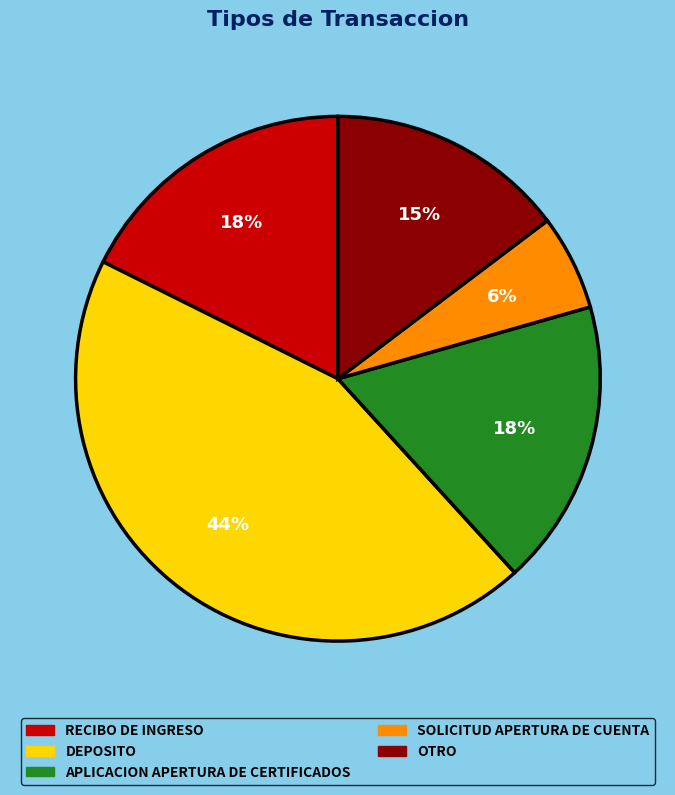

Approximately how many times larger is the value at RECIBO DE INGRESO compared to OTRO?

1.2